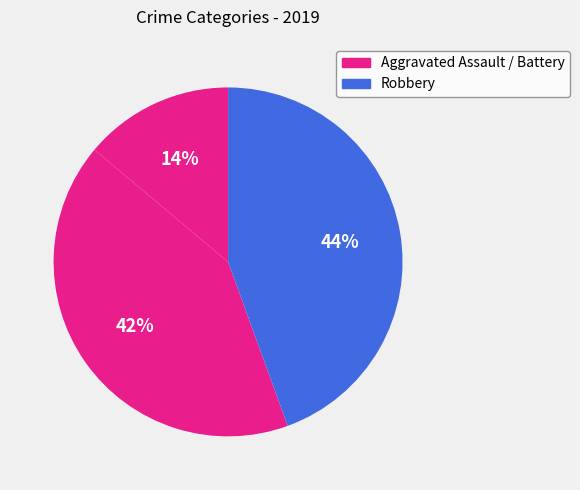

Count the number of slices in the pie.

3